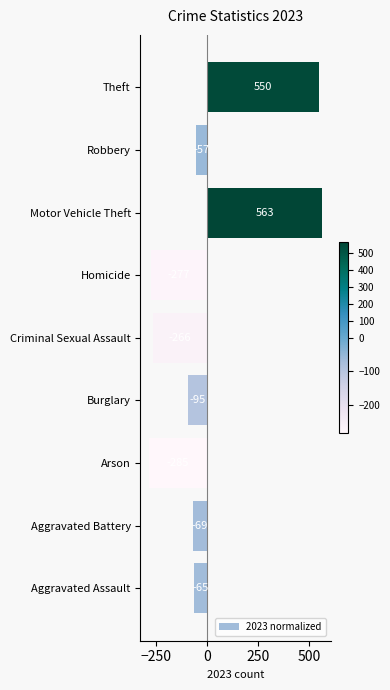

How many values are below zero?

7